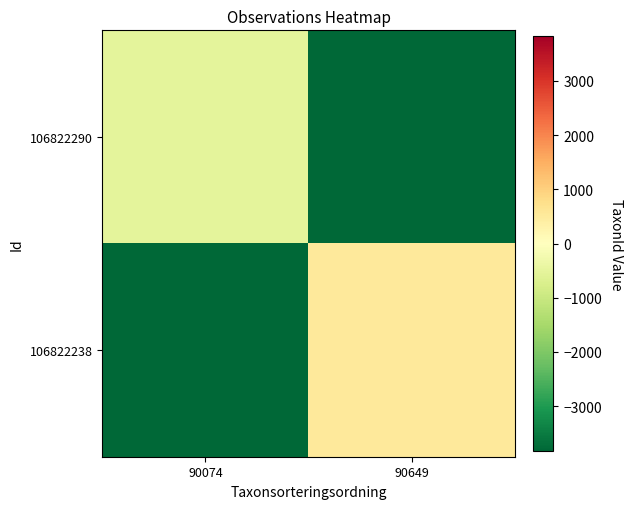

Reading left to right, what are all the values shown in this chart?

106822290: 90074=-532.5	90649=-3830.5
106822238: 90074=-3830.5	90649=532.5